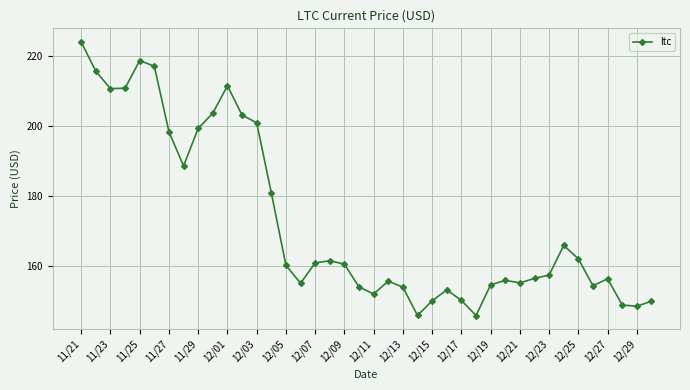

What is the value of the 14th point from the left?

181.0